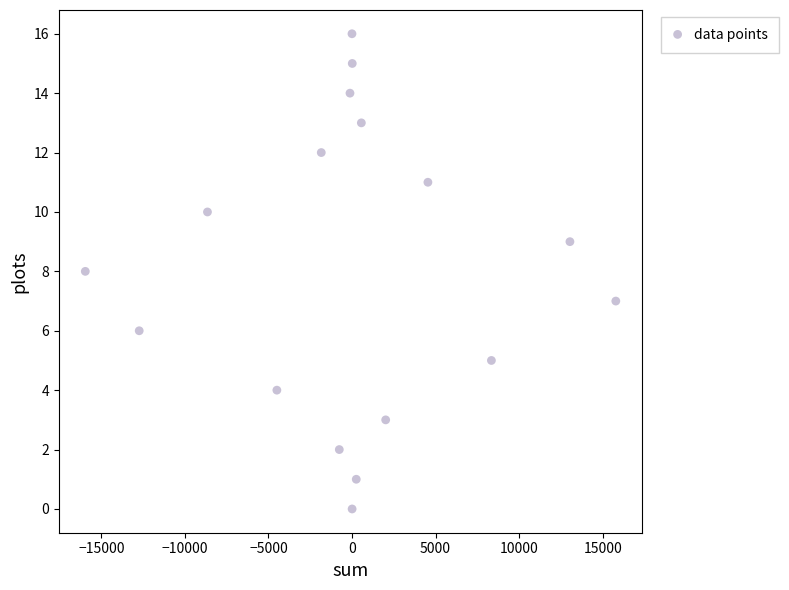

What is the range of Y values (max minus min)?

16